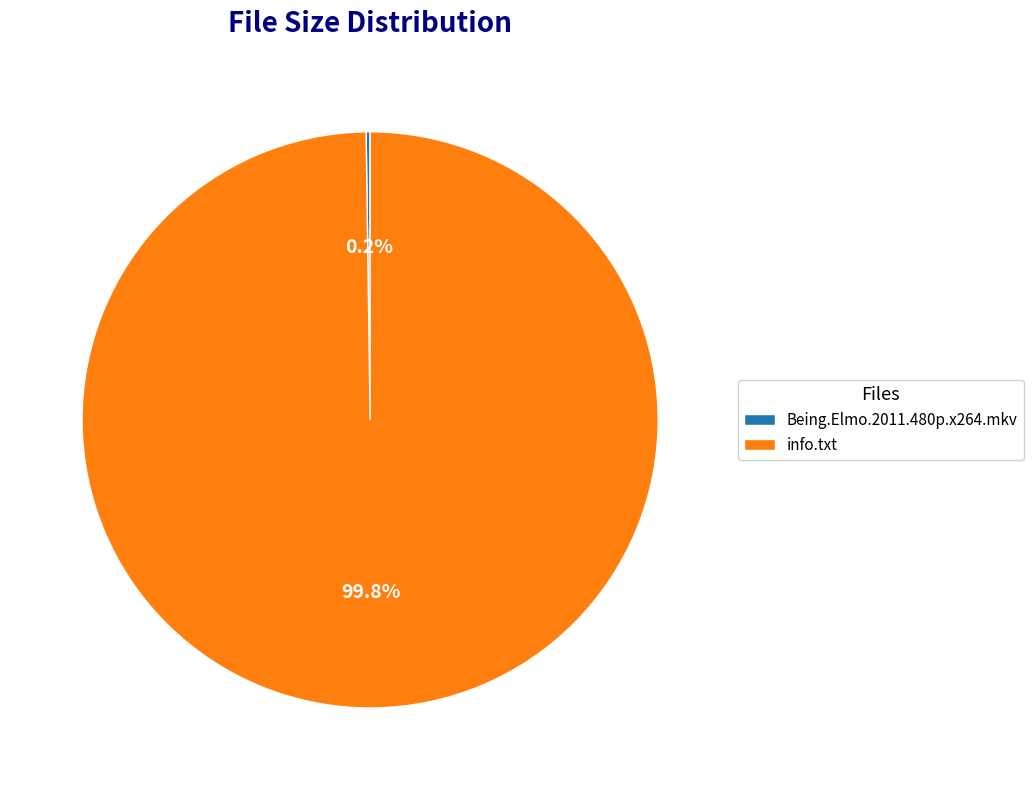

What is the largest slice in the pie chart?

info.txt